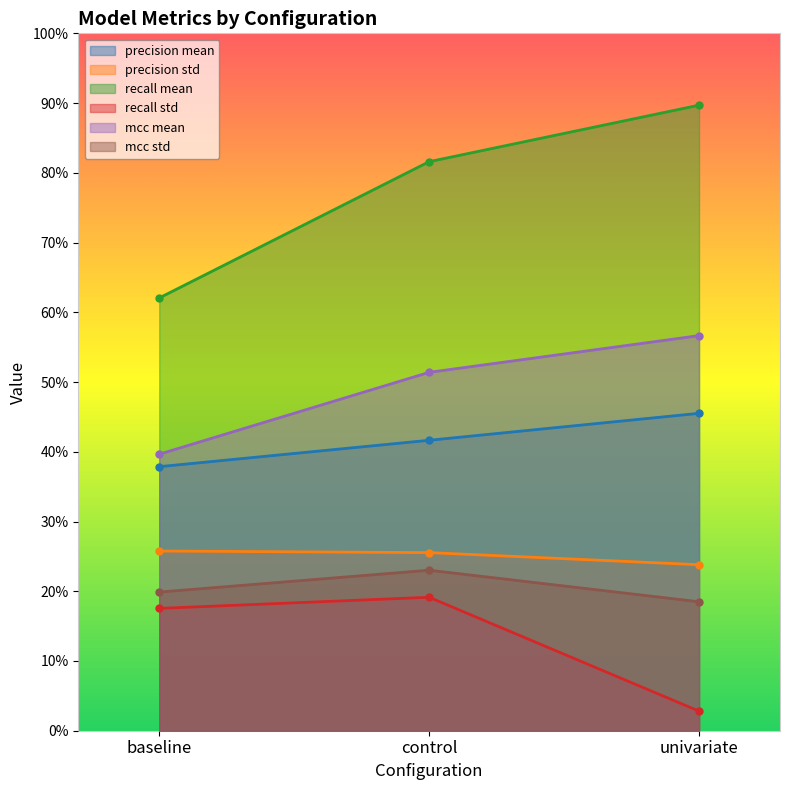

At univariate, list the series in order from smallest to largest.

recall std, mcc std, precision std, precision mean, mcc mean, recall mean